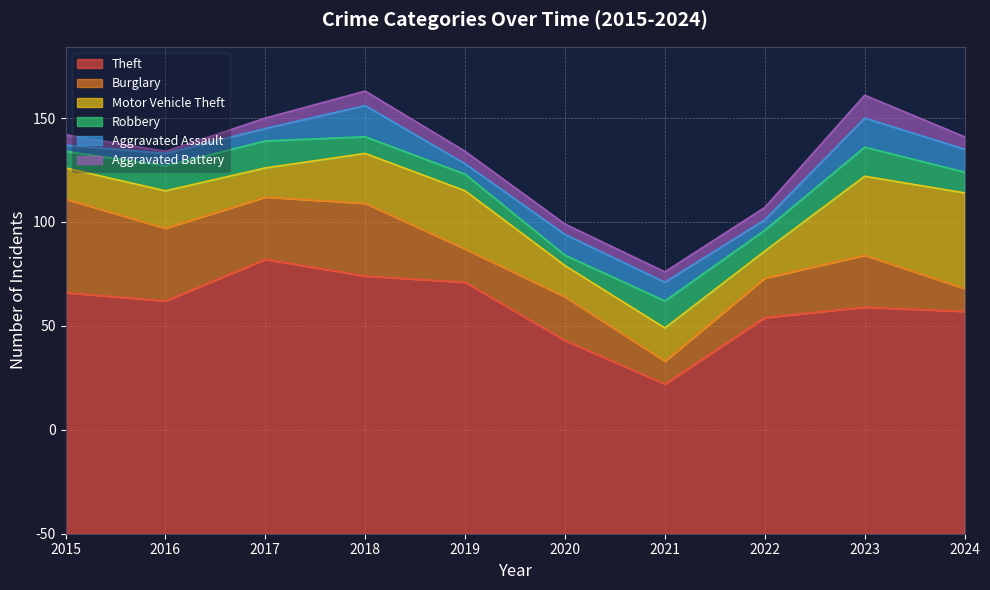

What is the value of the Motor Vehicle Theft point at the 1st from the left?

15